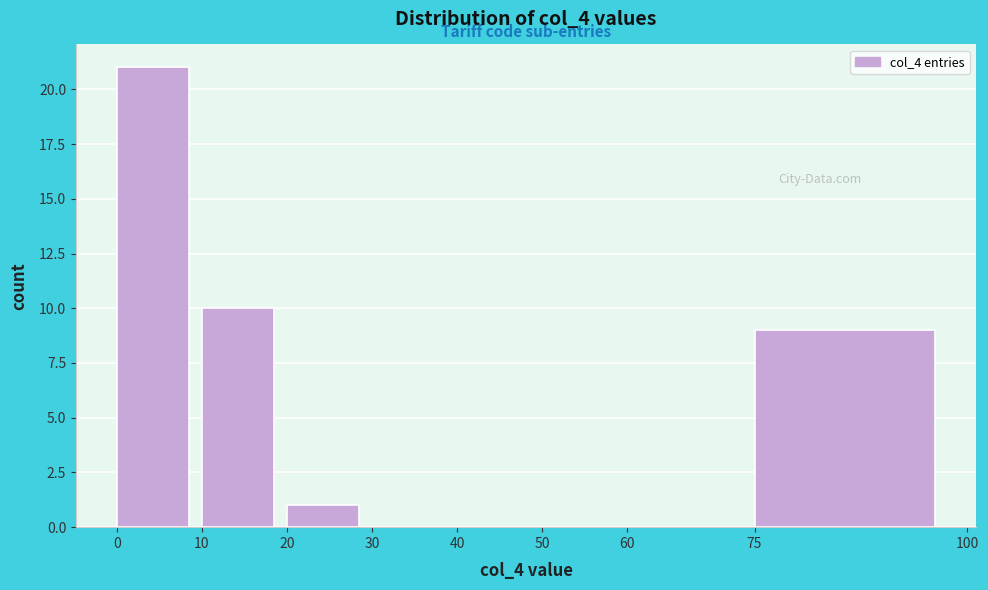

Reading left to right, transcribe this chart: for each bar, give the range it covers on the x-axis and its height. The values are not printed on the chart, so give them approximately, as read against the axis.

0 to 10: 21
10 to 20: 10
20 to 30: 1
30 to 40: 0
40 to 50: 0
50 to 60: 0
60 to 75: 0
75 to 100: 9